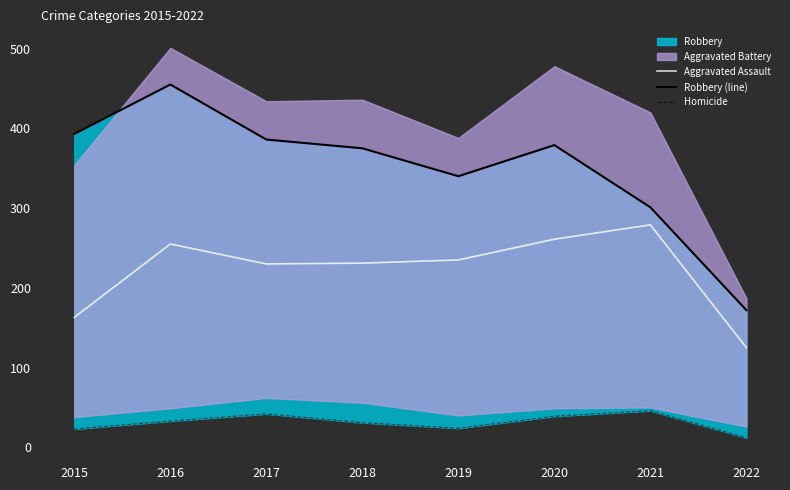

Between 2018 and 2020, which series saw the biggest shift?

Aggravated Assault